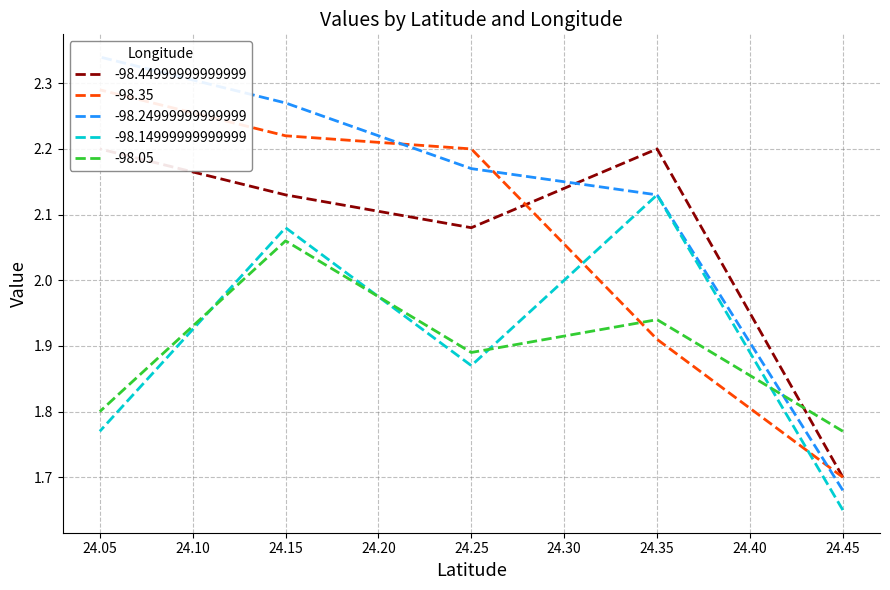

Which has a higher value, 24.05 or 24.15?

24.05